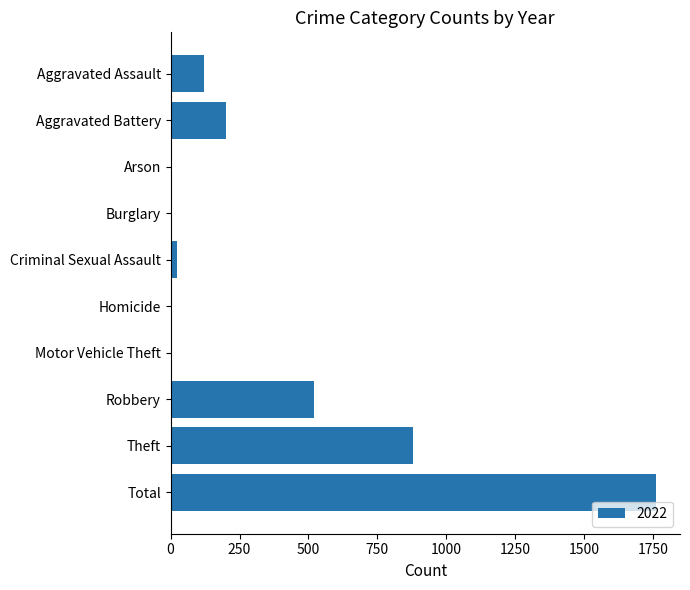

Count the number of data series in this chart.

1